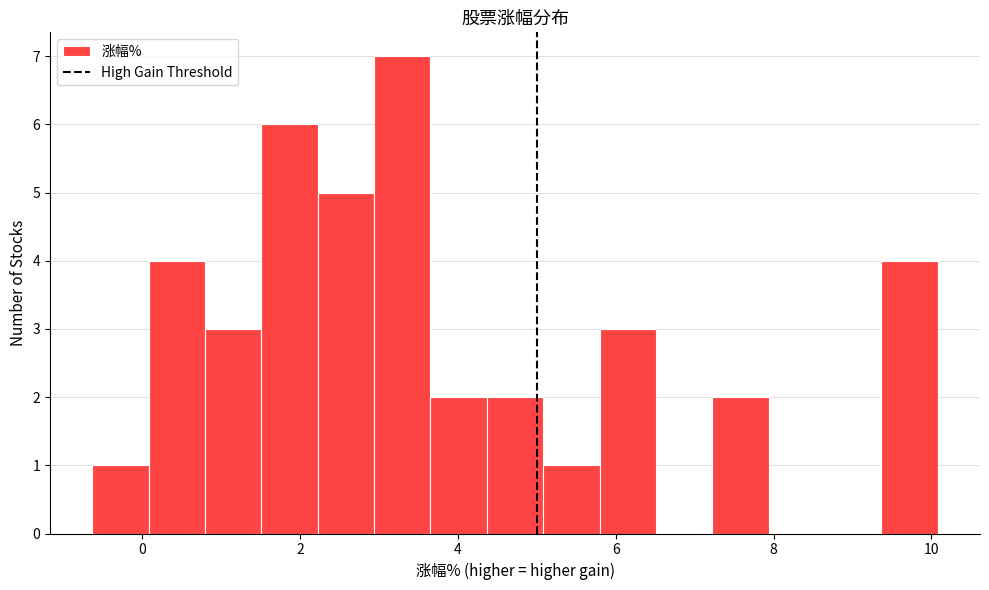

Around what value on the x-axis is the tallest bar? Give the approximate position of its centre, as read against the axis.

3.2